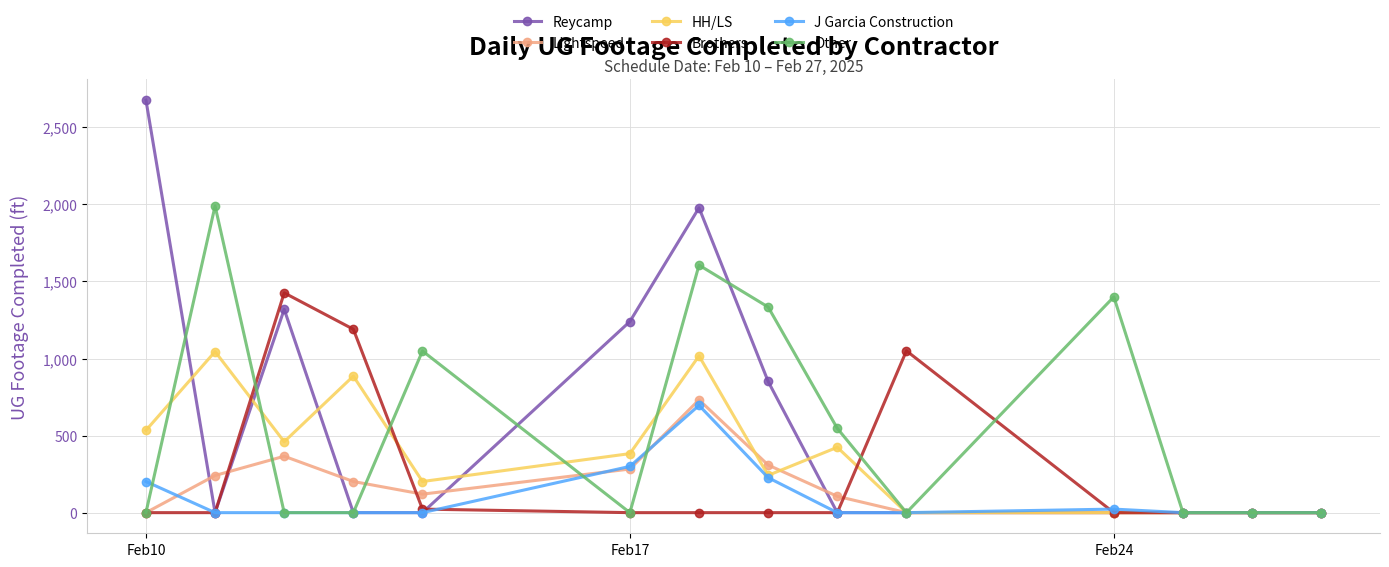

True or false: Brothers has more than 0 interior local peaks.

True